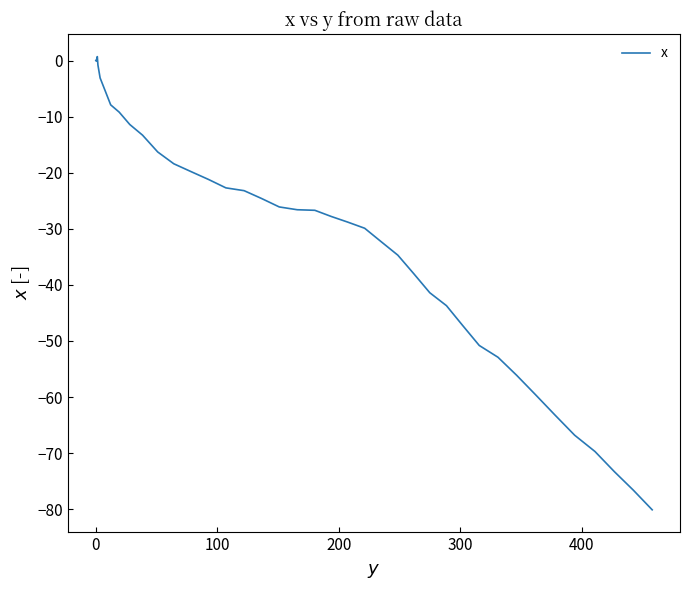

What is the smallest value displayed?

-80.1